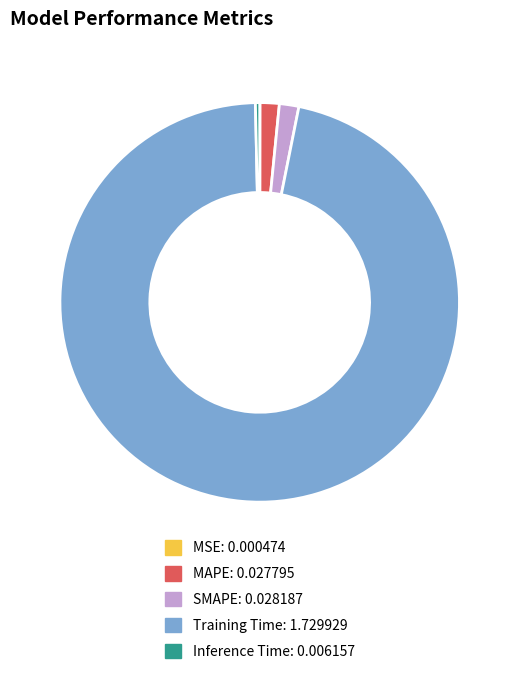

Is there any slice that represents more than half of the pie?

Yes